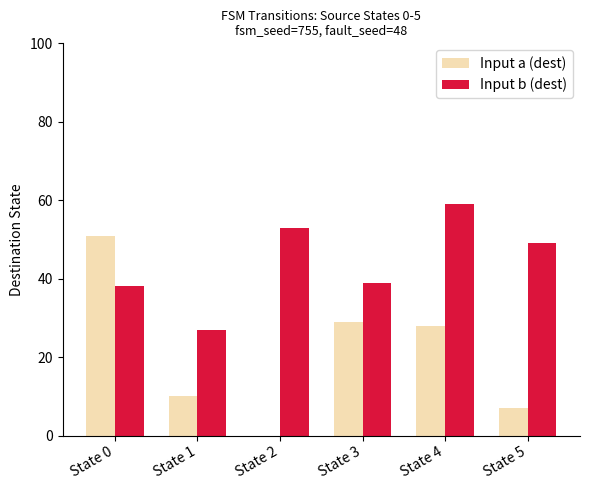

Which series has the largest range (max minus min)?

Input a (dest)